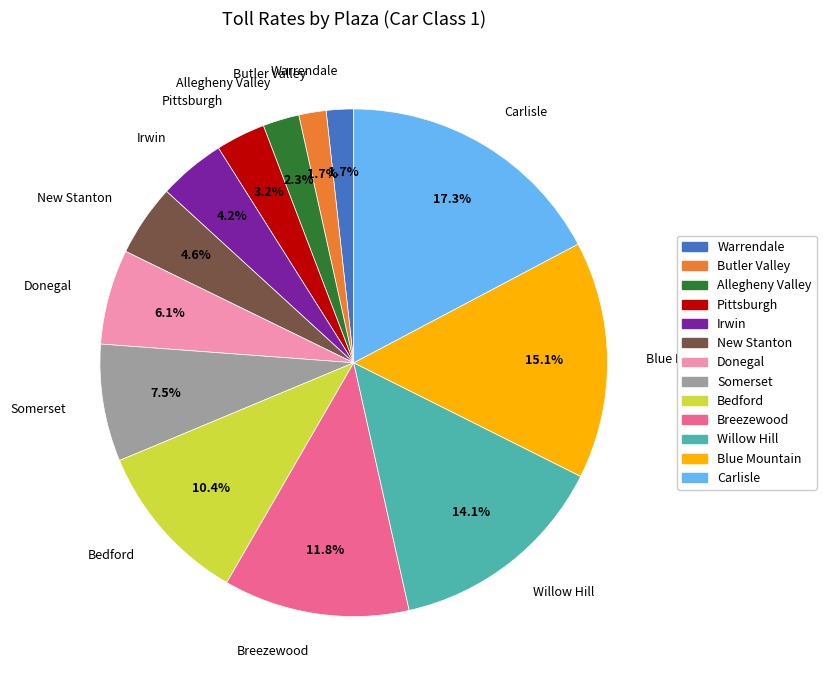

Is New Stanton the majority of the pie?

No